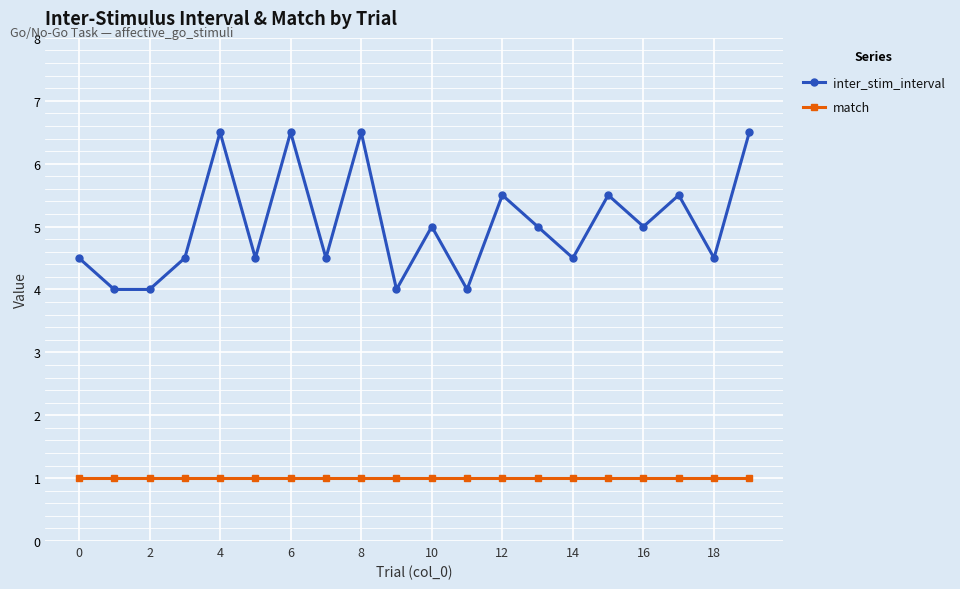

True or false: inter_stim_interval and match intersect in this chart.

False